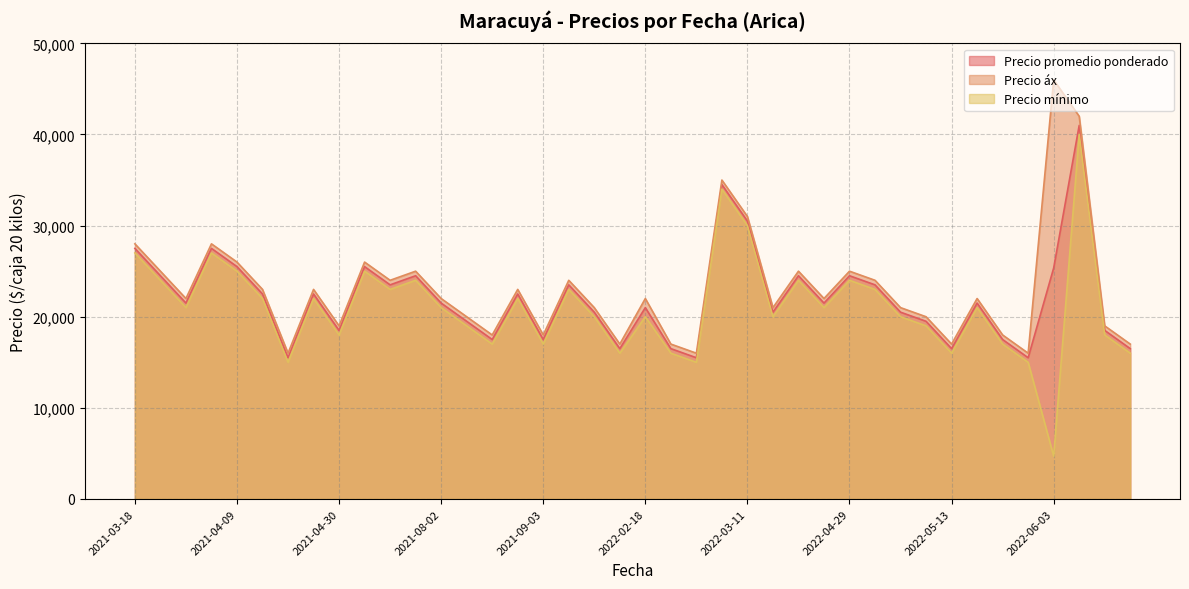

What is the maximum value shown in the chart?

46000